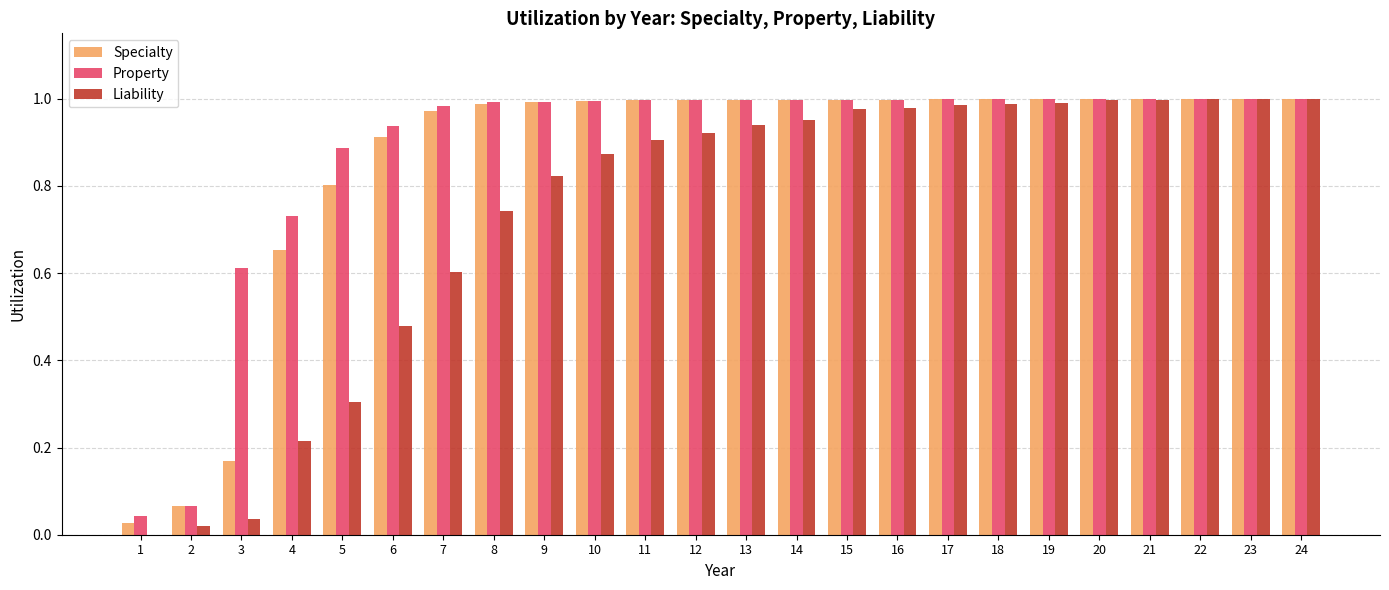

Is it true that Property equals 1.0 at 15?

True